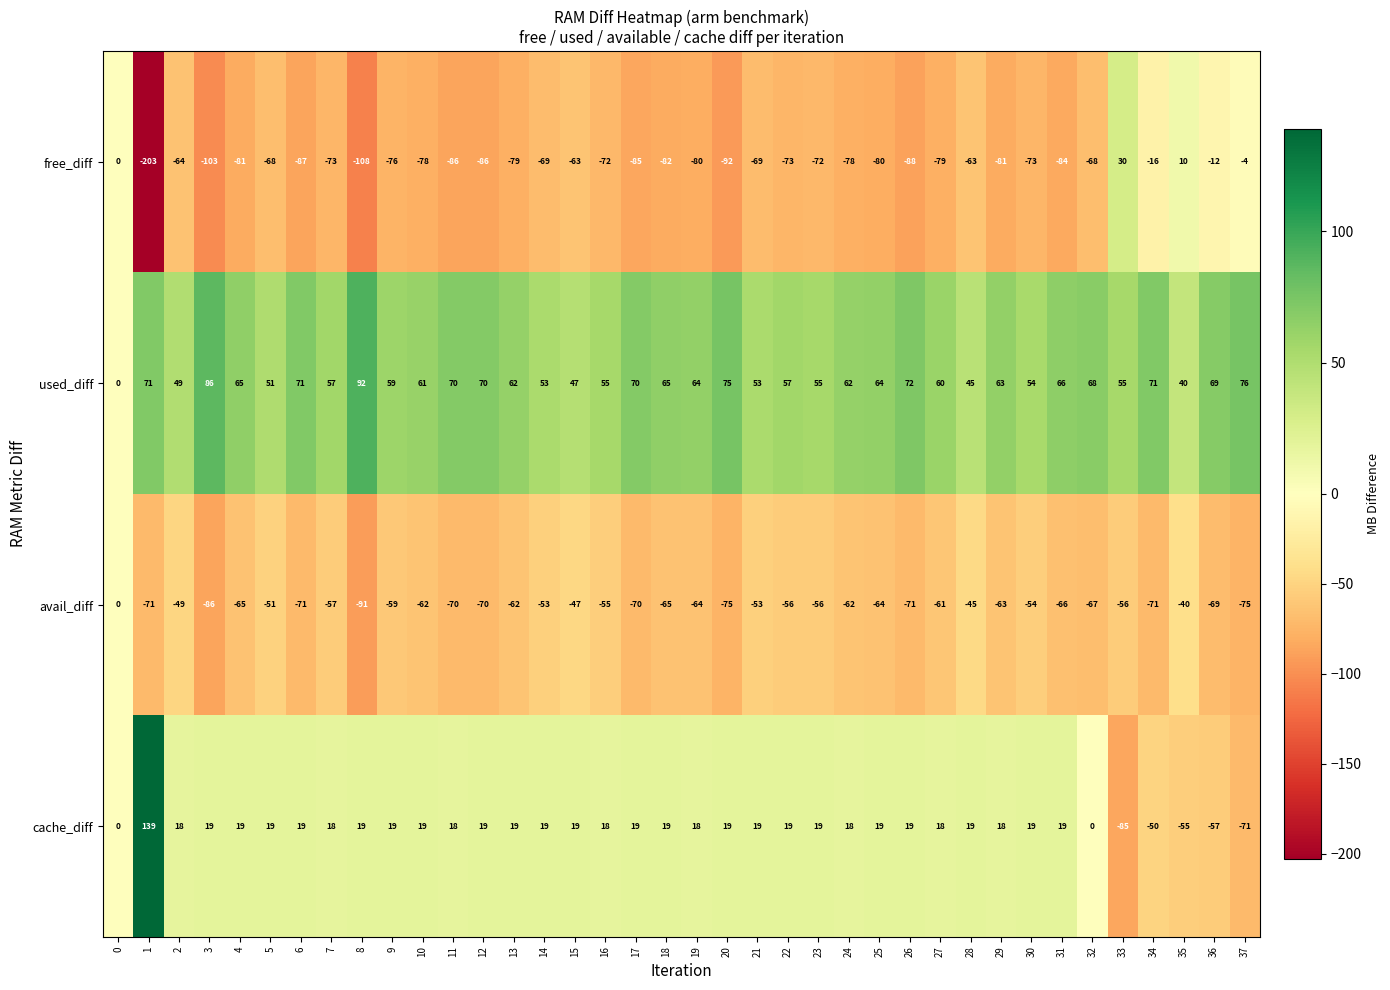

Which series has the largest range (max minus min)?

free_diff